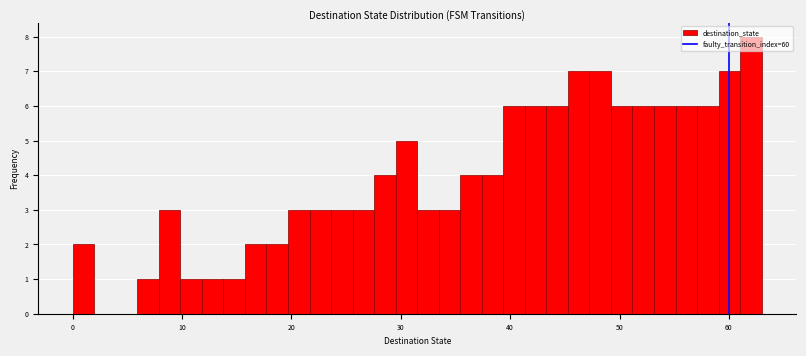

Read against the x-axis, roughly where is the centre of the tallest bar?

62